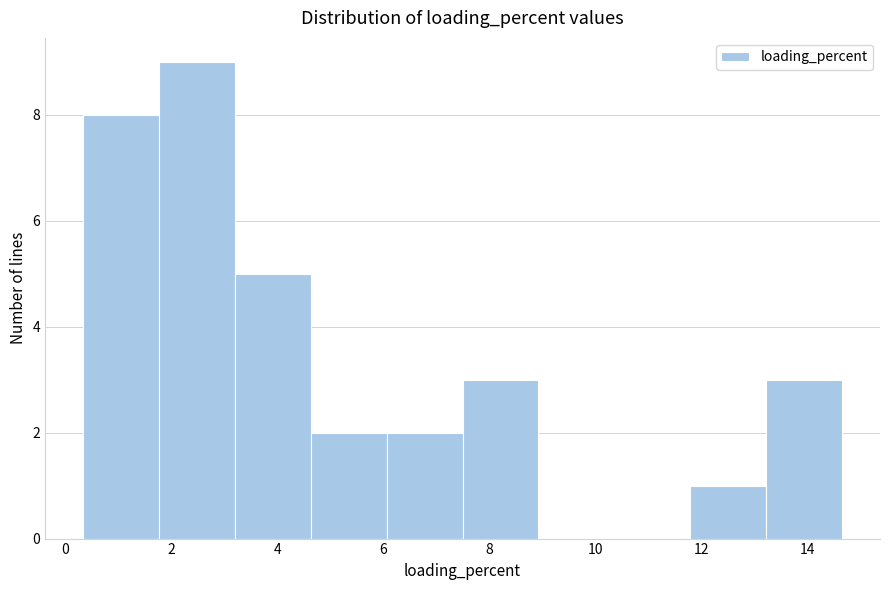

Reading left to right, list every bar in this chart as the range it spans on the x-axis followed by its height. Neither the bar edges nor the heights are printed on the chart, so give them approximately, as read against the axes.

0.4 to 1.8: 8
1.8 to 3.2: 9
3.2 to 4.6: 5
4.6 to 6.0: 2
6.0 to 7.4: 2
7.4 to 9.0: 3
9.0 to 10.4: 0
10.4 to 11.8: 0
11.8 to 13.2: 1
13.2 to 14.6: 3